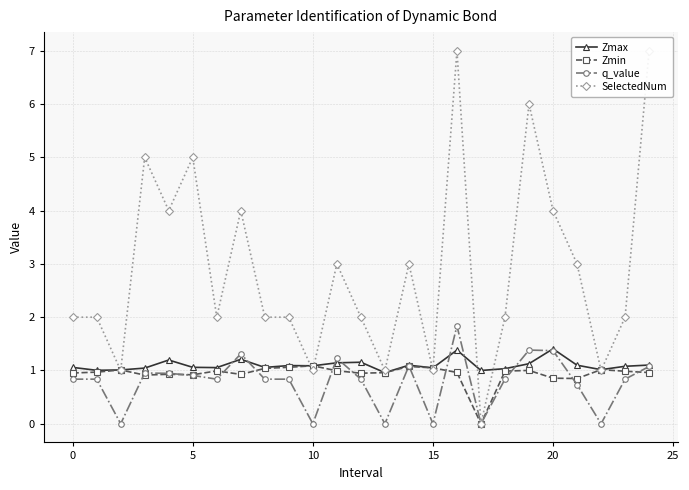

What is the difference between the second highest and second lowest values in the Zmax series?

0.4